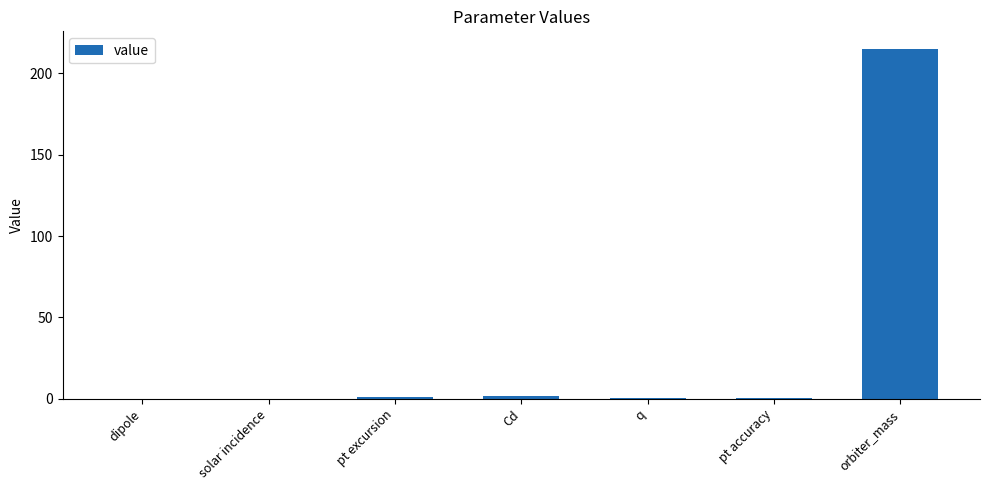

At which category does the chart reach its peak across all series?

orbiter_mass